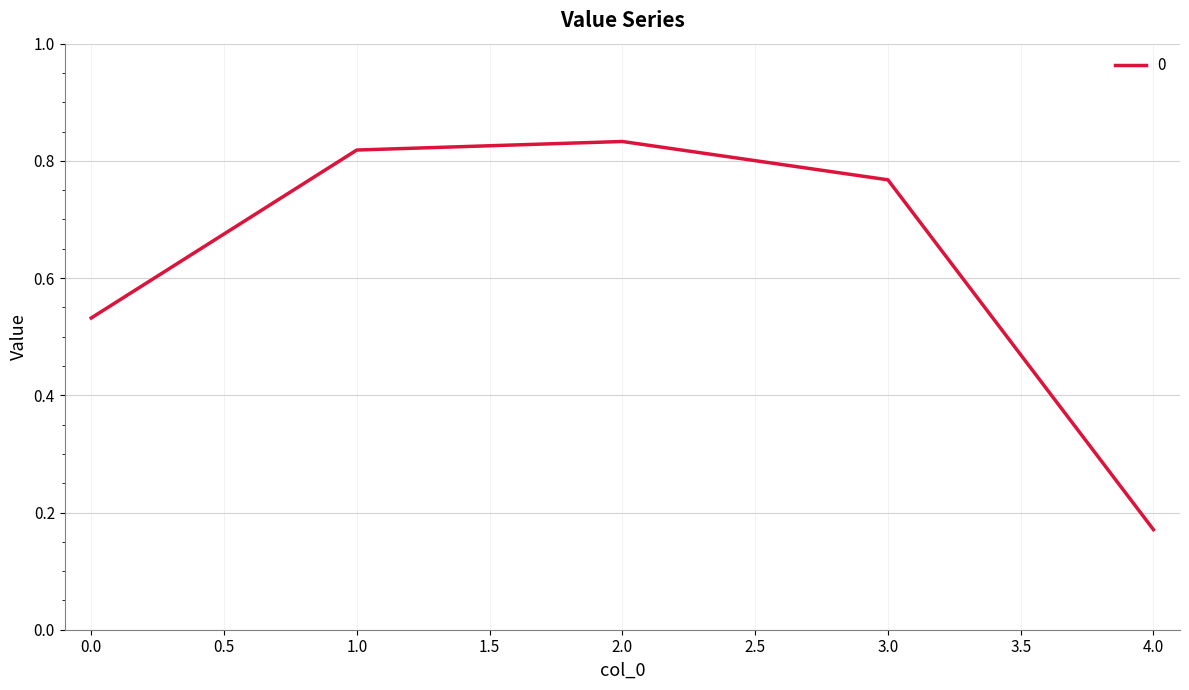

At which category does the chart reach its peak across all series?

2.0